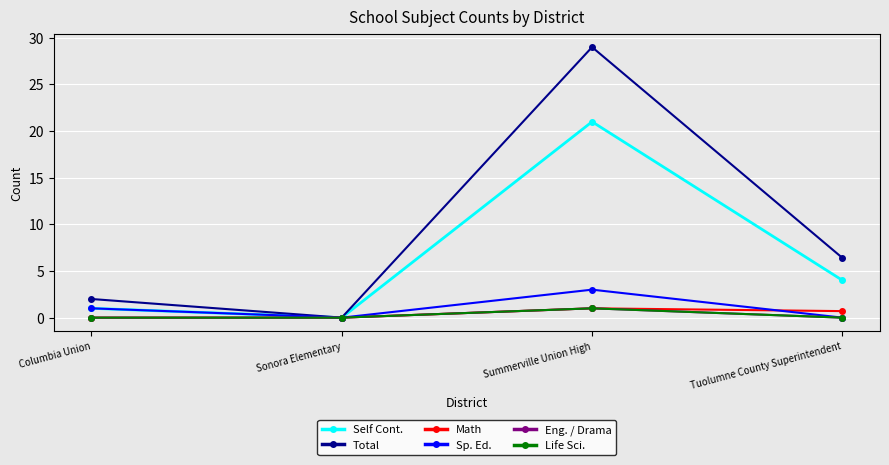

Is this an area chart (filled region under the line)?

No